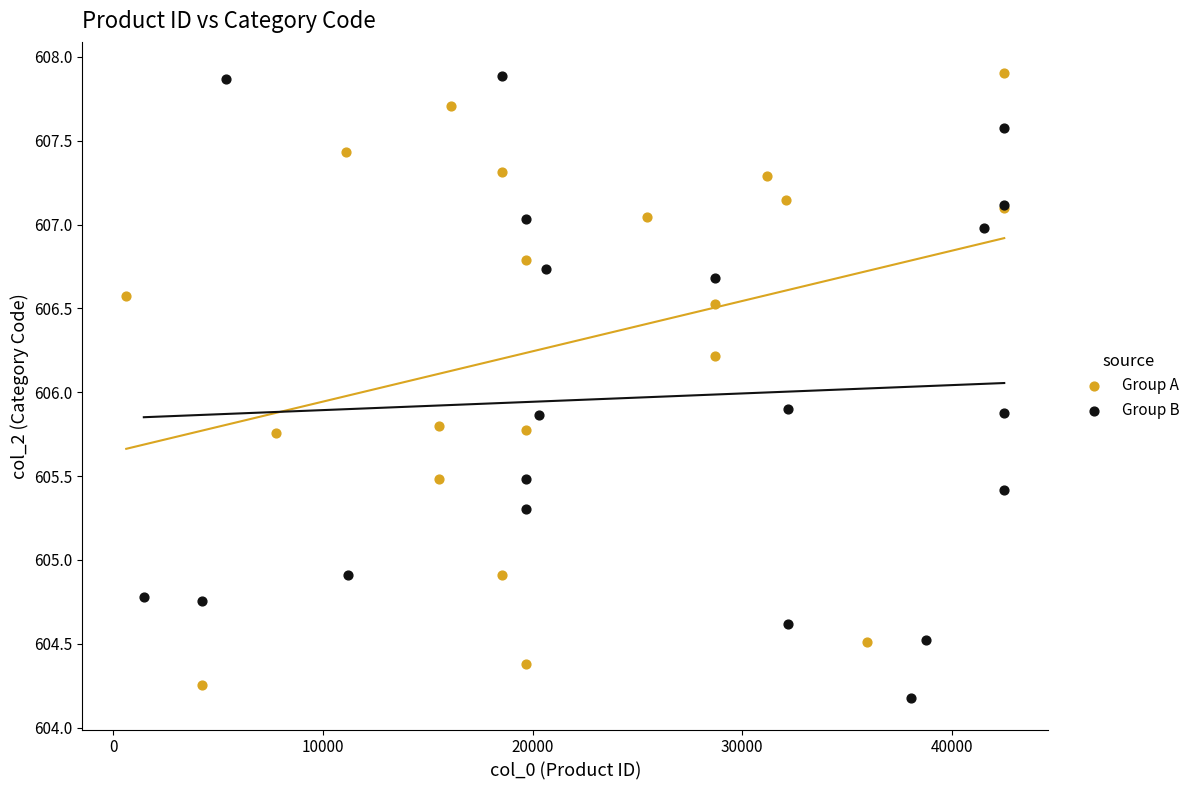

Which series contains the lowest Y value?

Group B